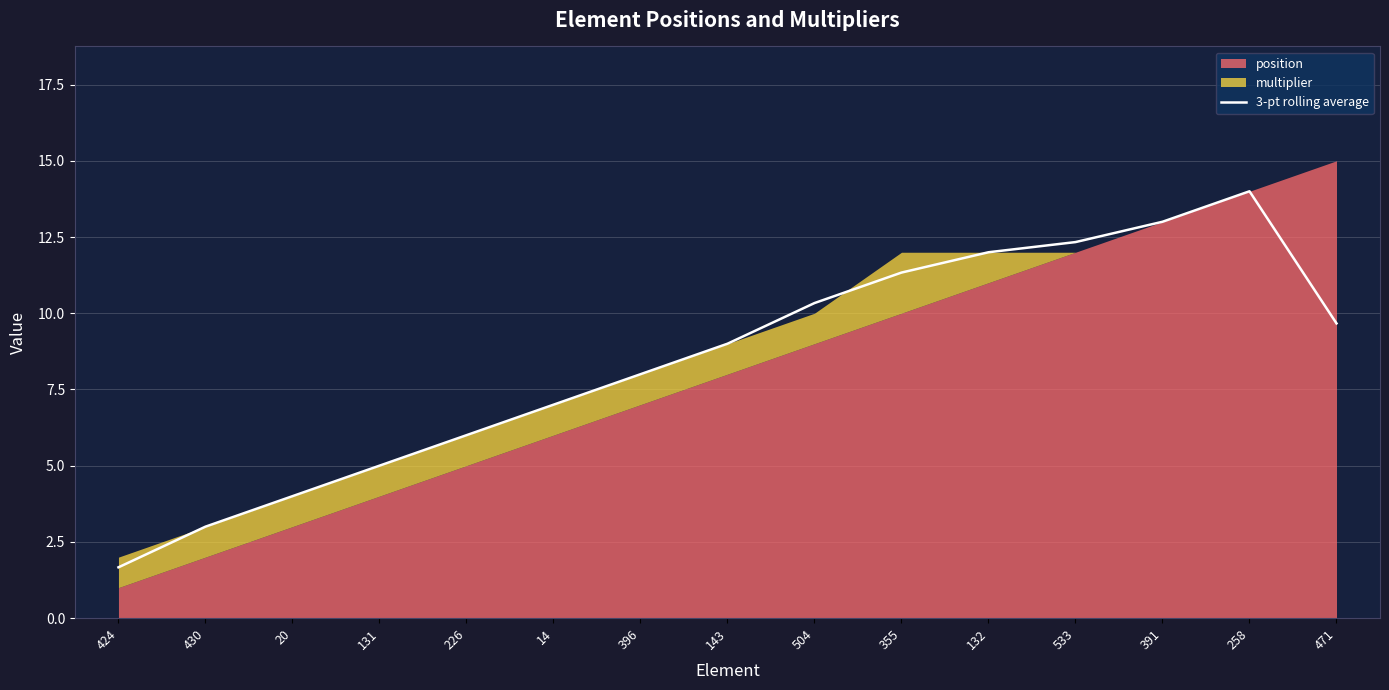

The value at 430 is 4.4. True or false?

False